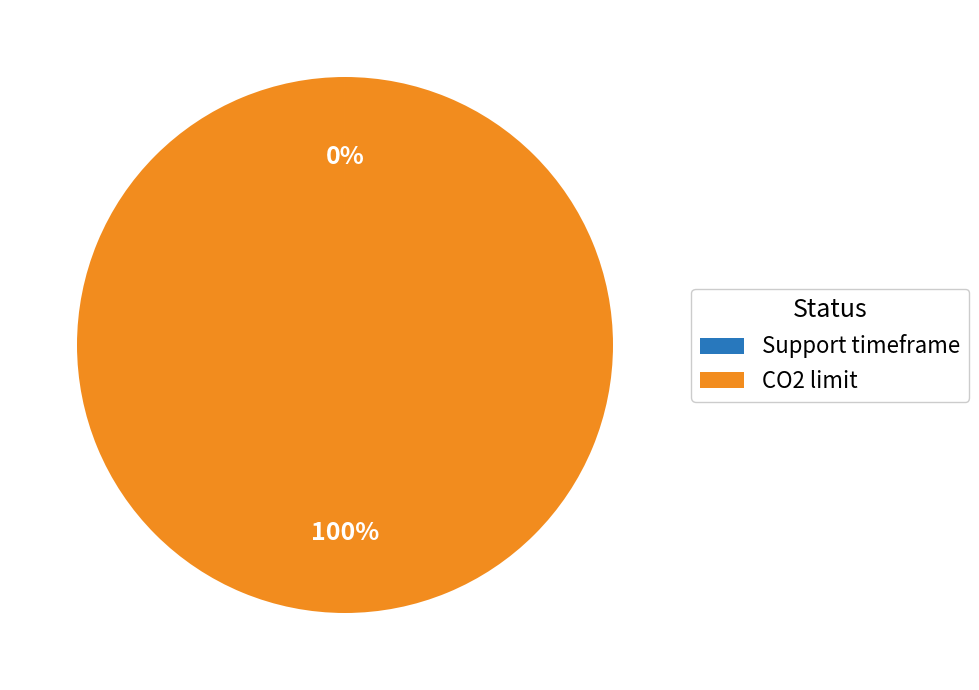

To the nearest percent, what portion does CO2 limit represent?

100%